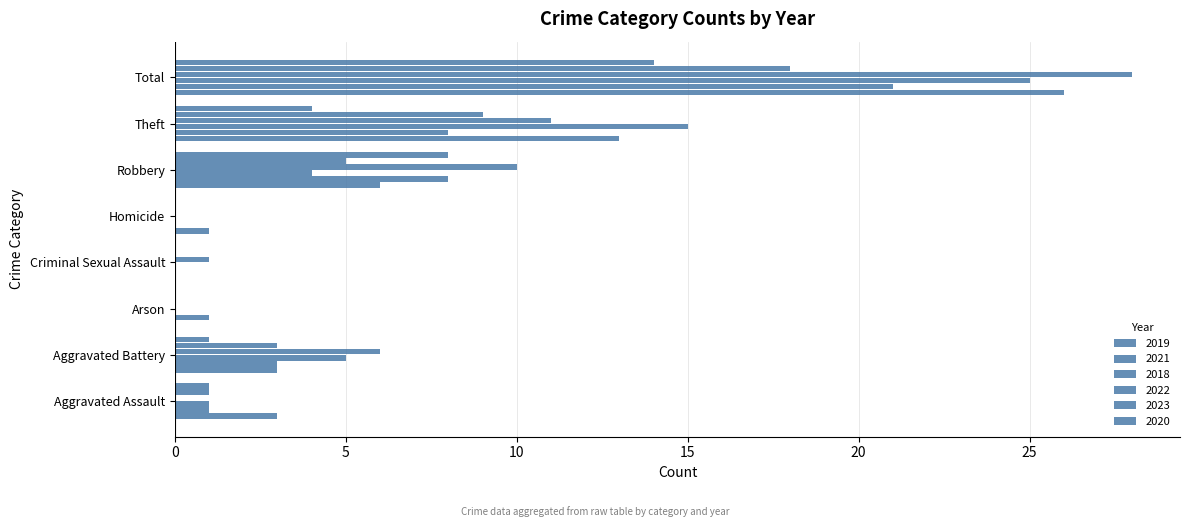

What are all the series names shown in the legend?

2019, 2021, 2018, 2022, 2023, 2020